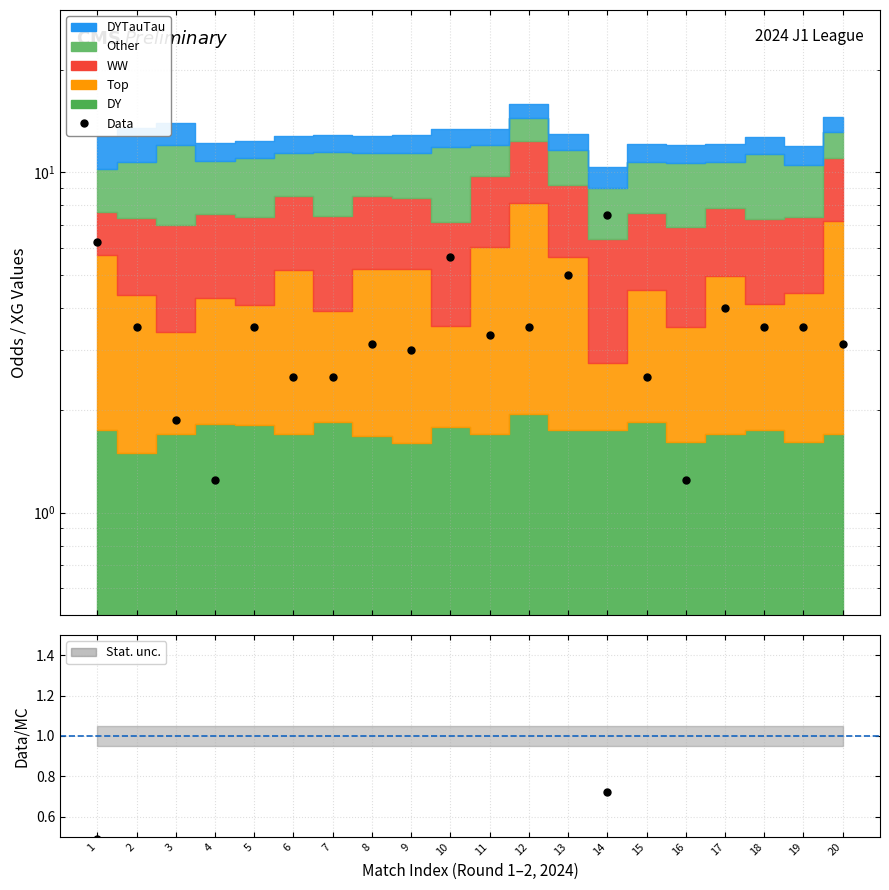

What is the change in value from 5 to 6?

-1.0